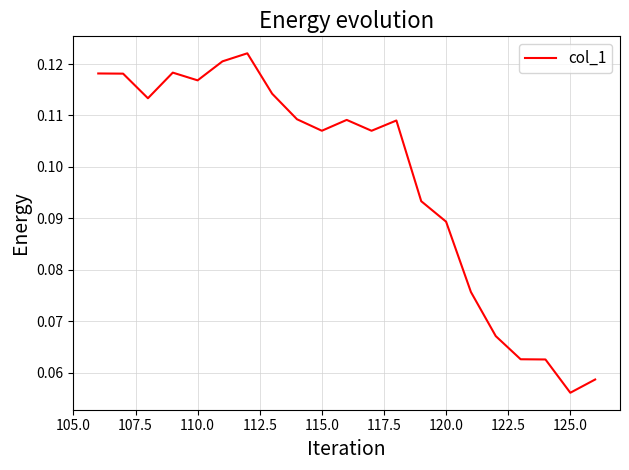

What is the minimum value shown in the chart?

0.1